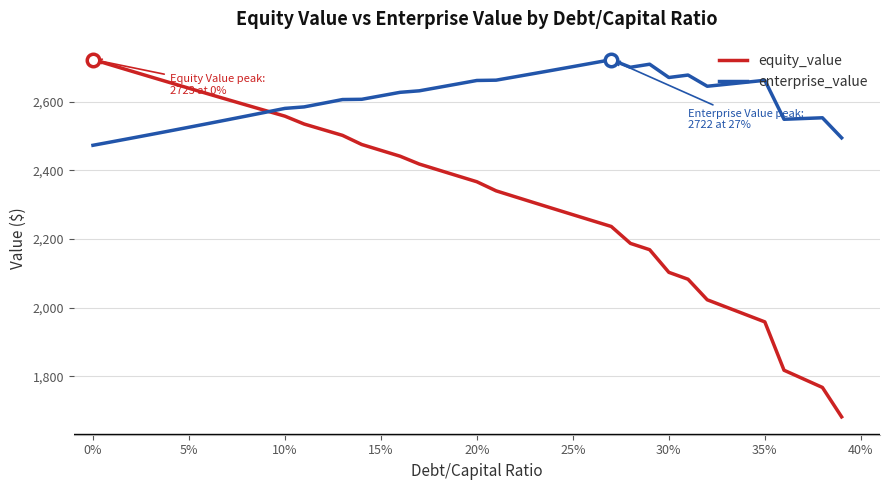

What is the minimum value for equity_value?

1682.2